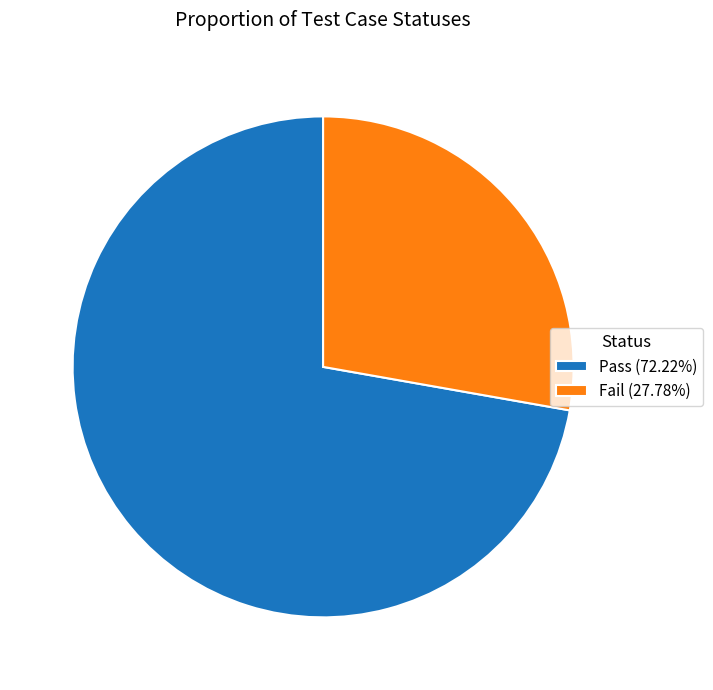

Is the sum of Fail (27.78%) and Pass (72.22%) greater than half?

Yes